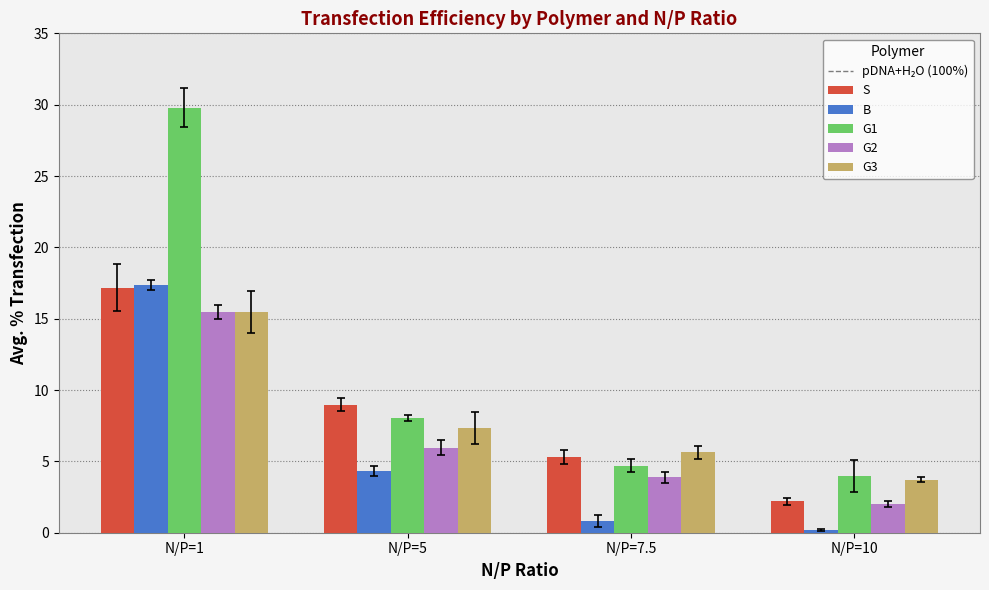

Are the bars horizontal?

No